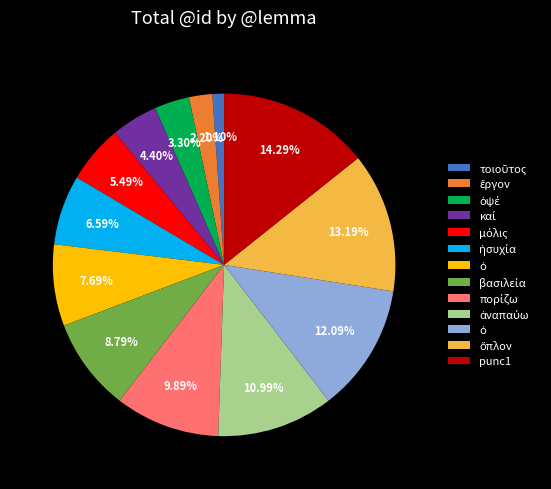

Is there any slice that represents more than half of the pie?

No